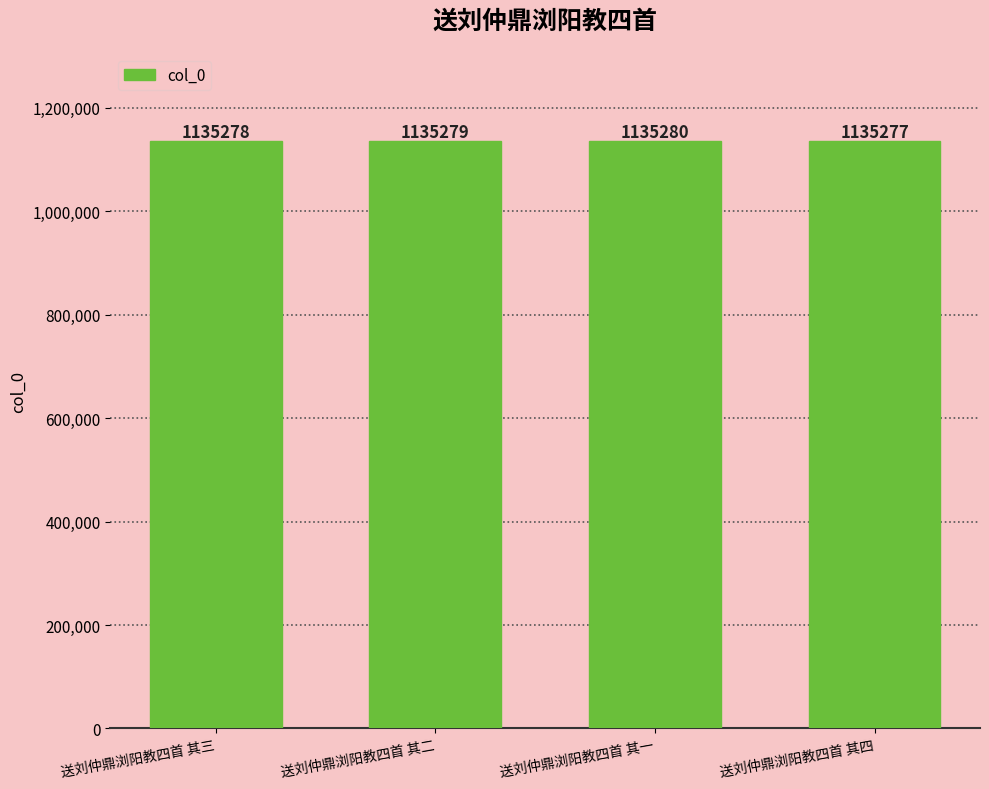

What is the maximum value shown in the chart?

1135280